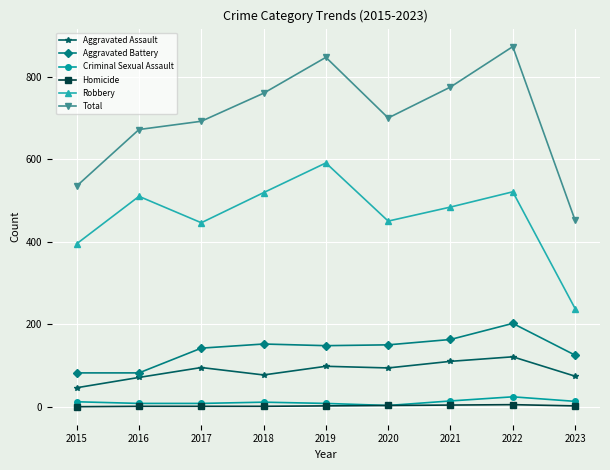

Is the value of Aggravated Assault at 2015 greater than the value of Total at 2016?

No